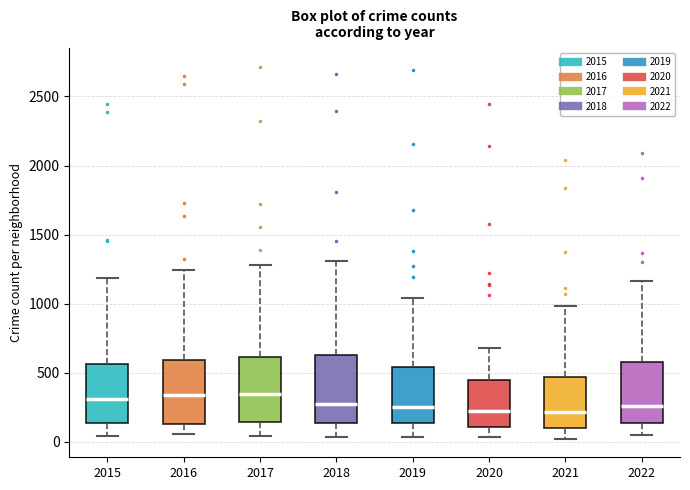

Where is the lower edge of the box at x = 2022 on the y-axis? The values are not printed on the chart, so give them approximately, as read against the axis.

150